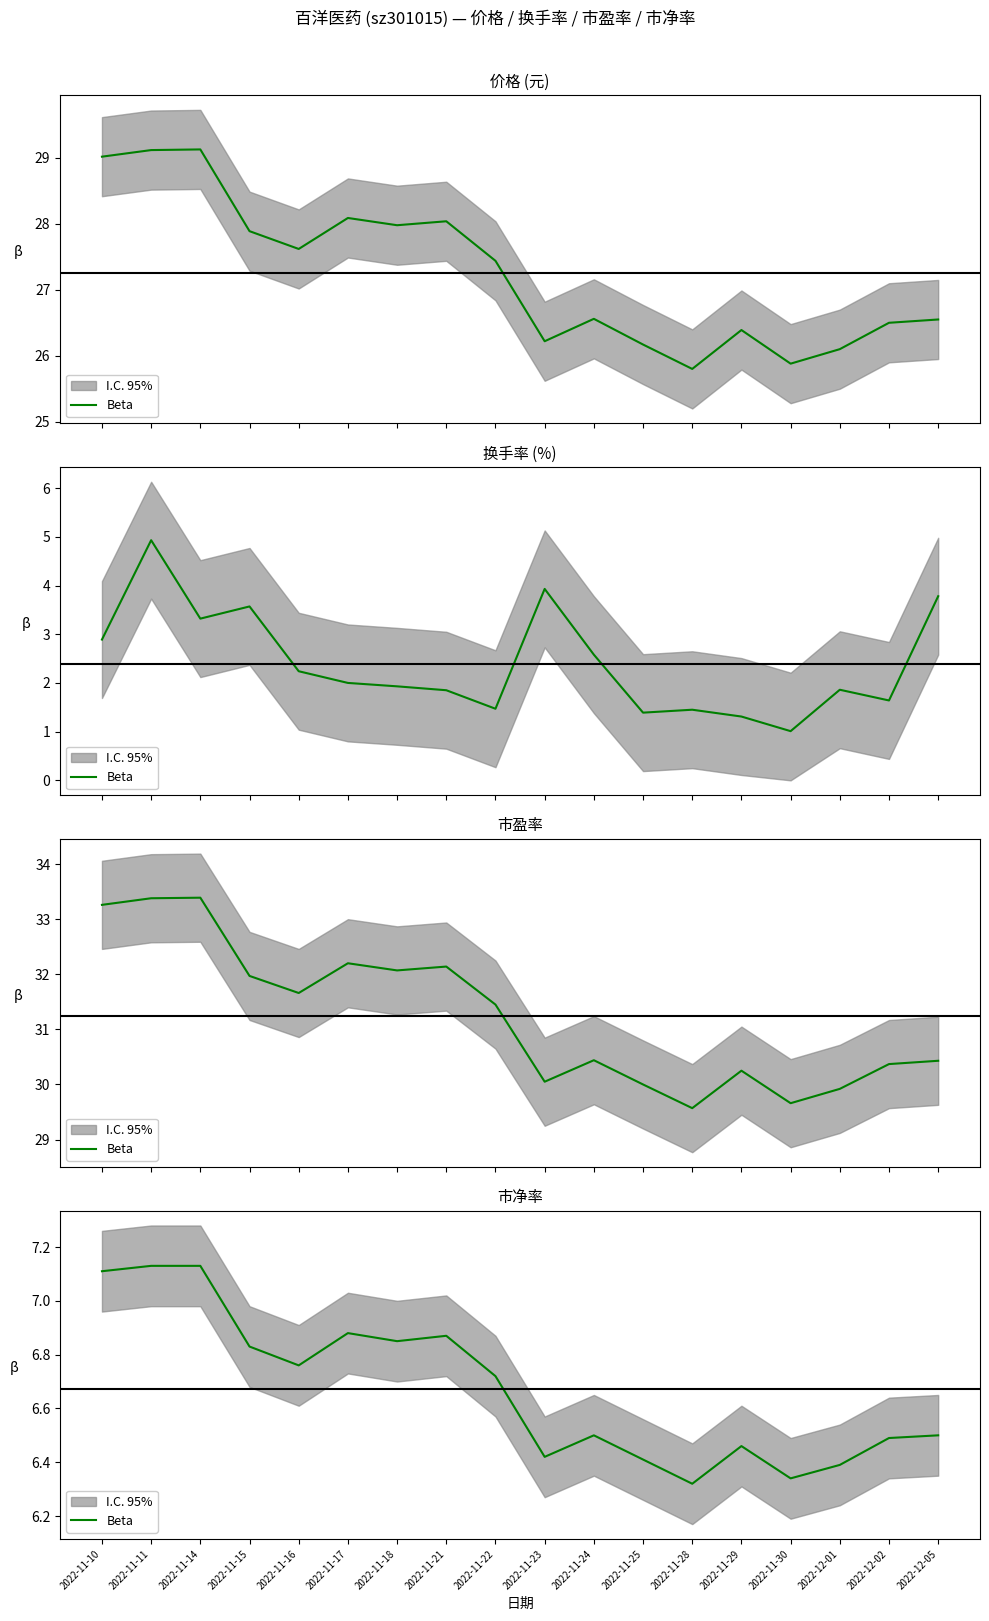

The chart shows a value of 6.3 at 2022-11-28. True or false?

True